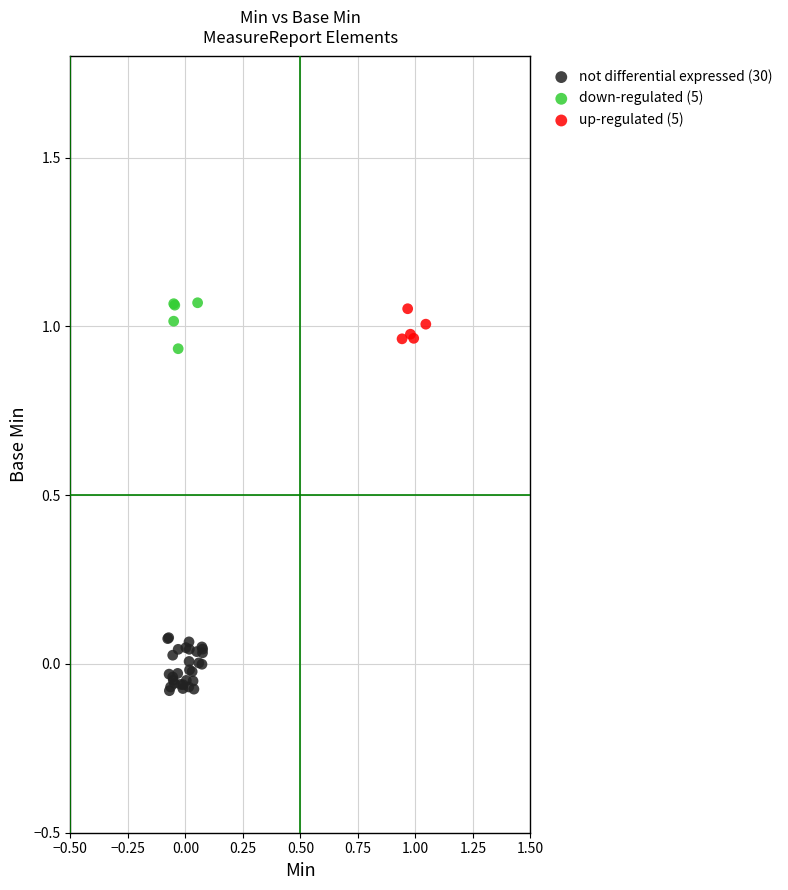

Which series has the largest Y range (max minus min)?

not differential expressed (30)